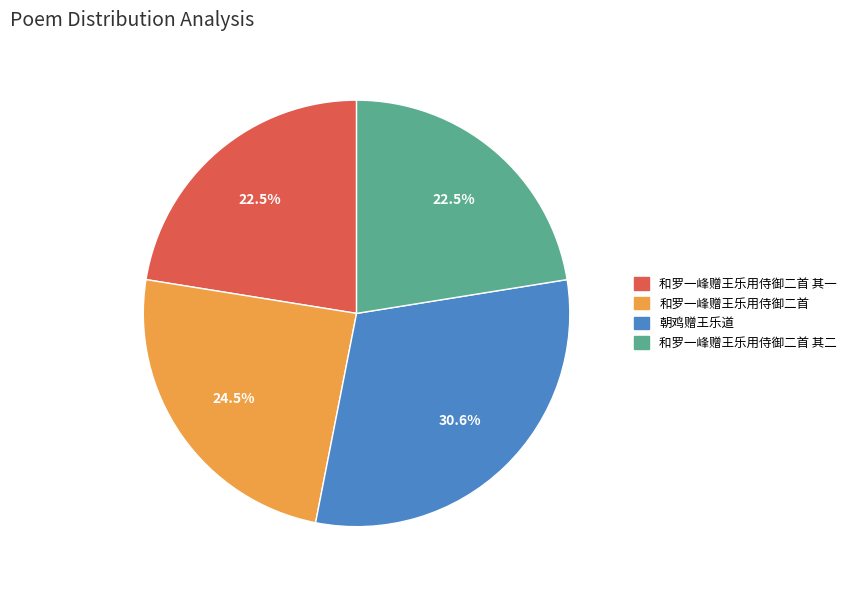

To the nearest percent, what percentage of the pie is 朝鸡赠王乐道?

31%